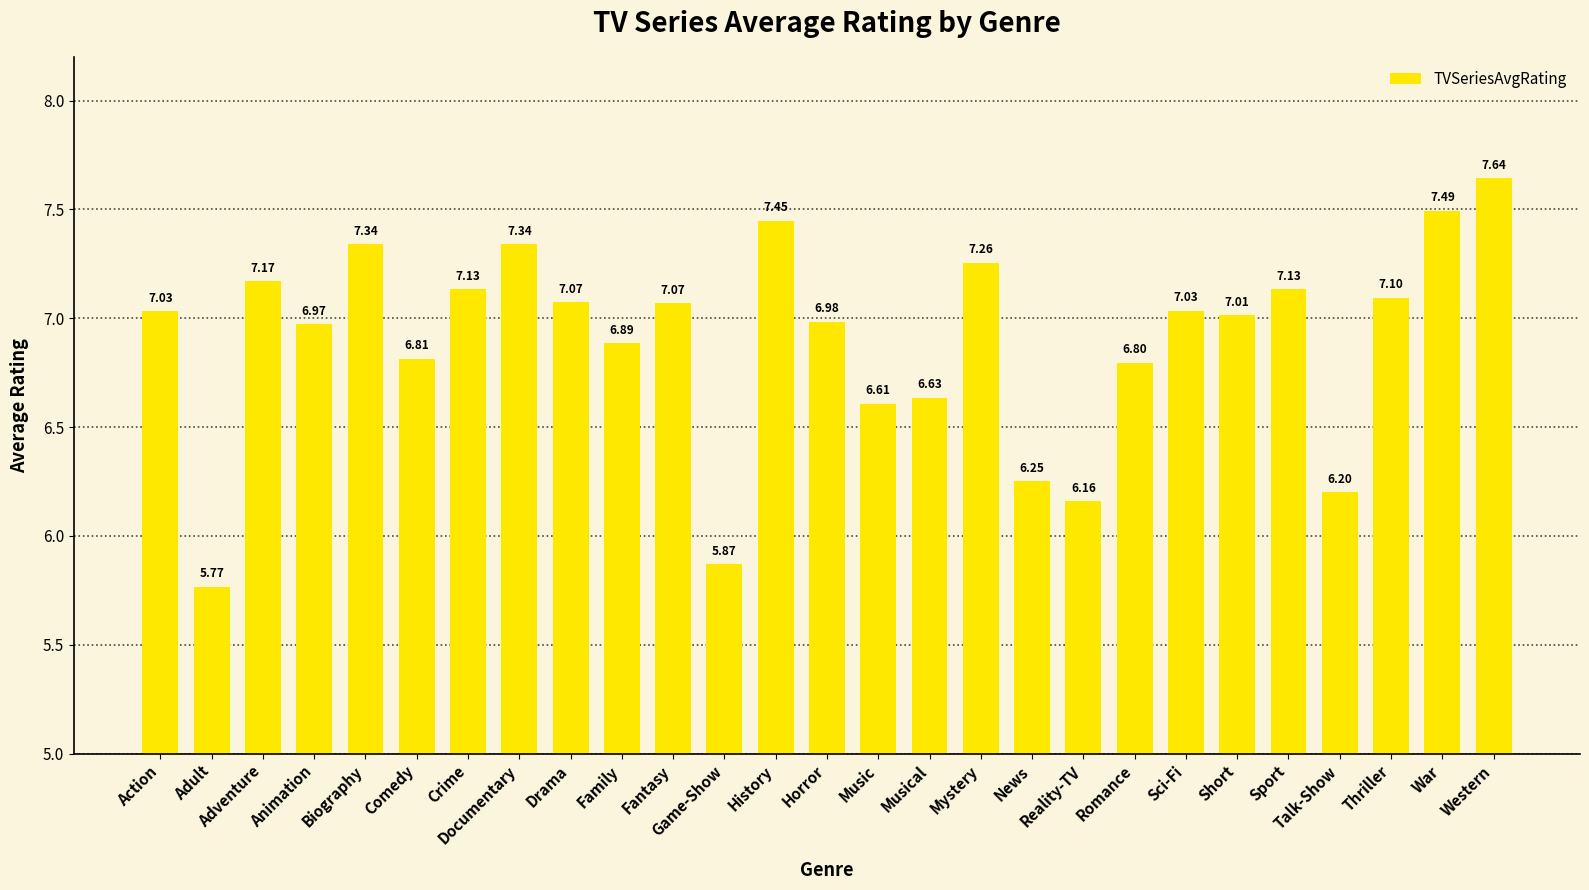

Count the number of categories in the chart.

27